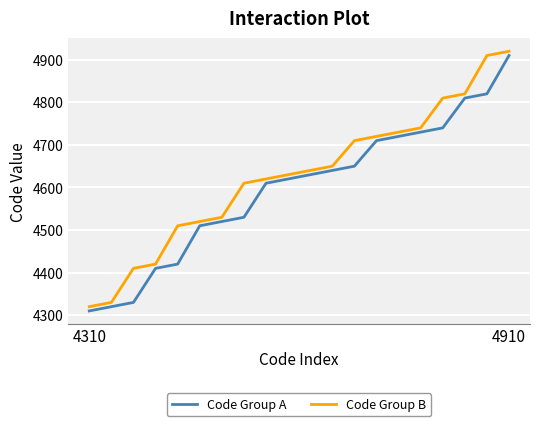

Which series has the largest total across all categories?

Code Group B